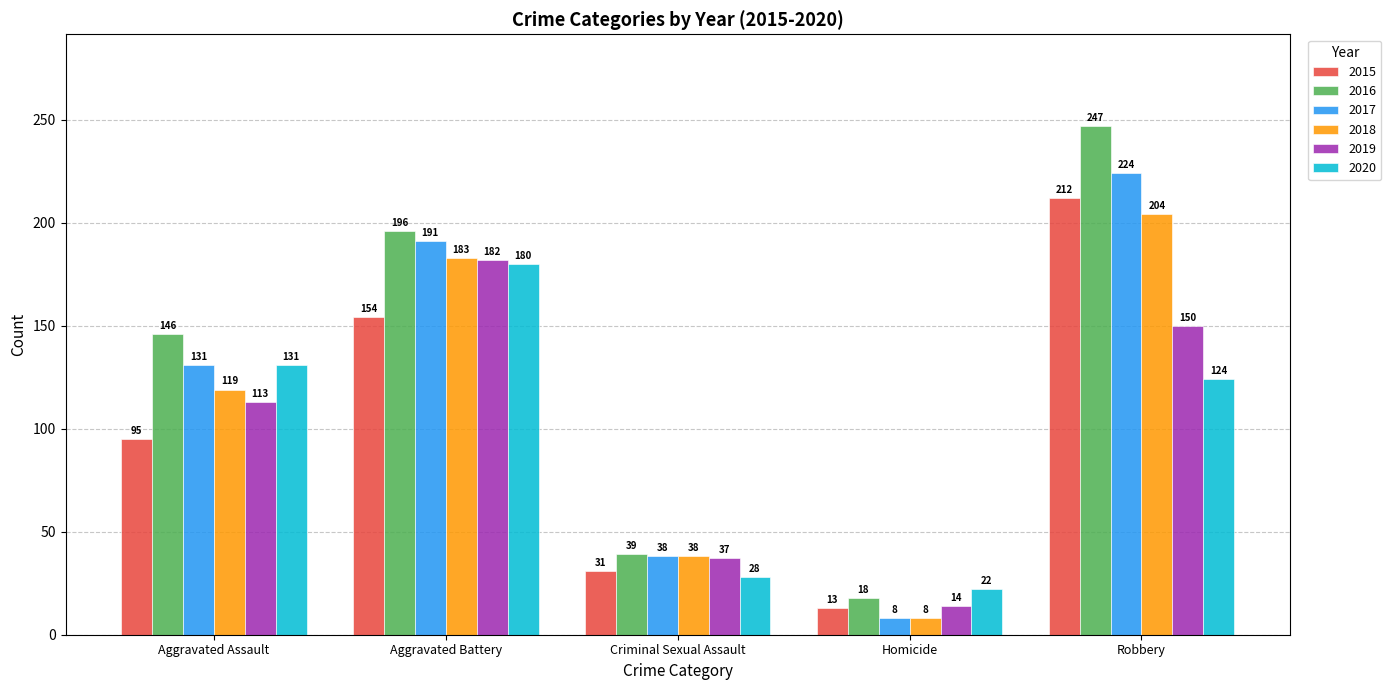

What is the label of the 5th bar from the right?

Aggravated Assault